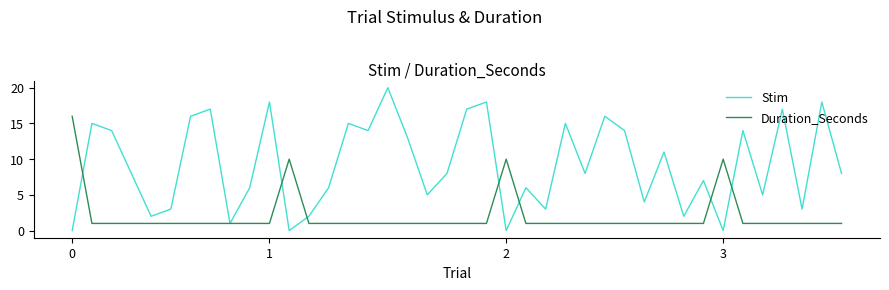

What is the maximum value shown in the chart?

20